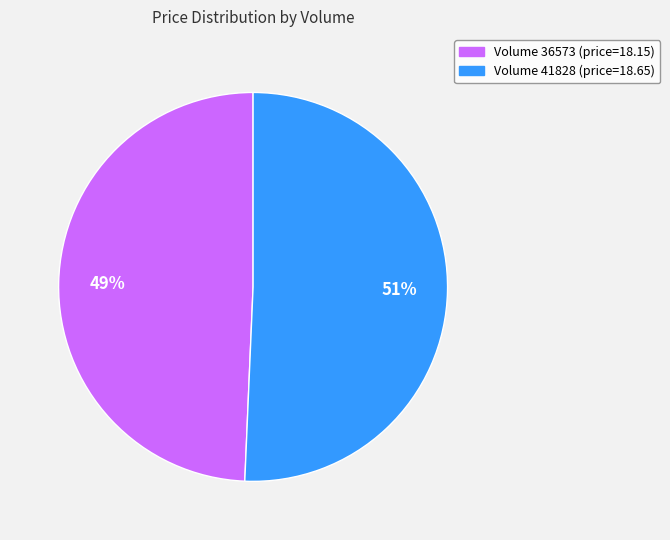

Does any single category account for the majority?

Yes